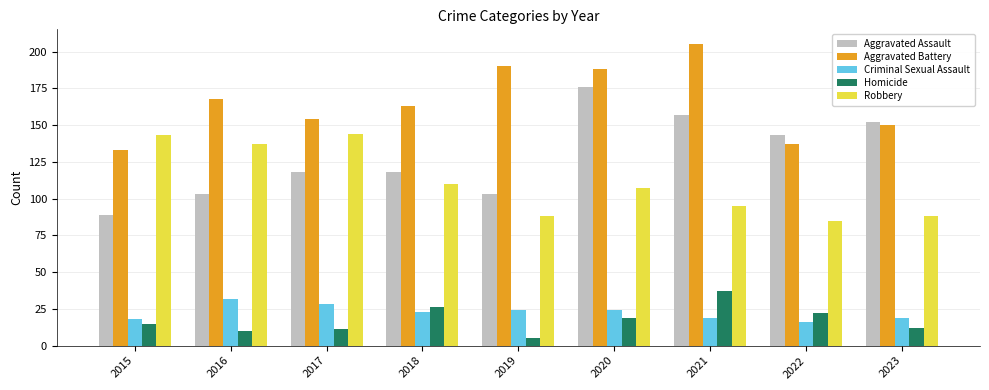

What is the approximate value of Criminal Sexual Assault at 2023, to the nearest 10?

20